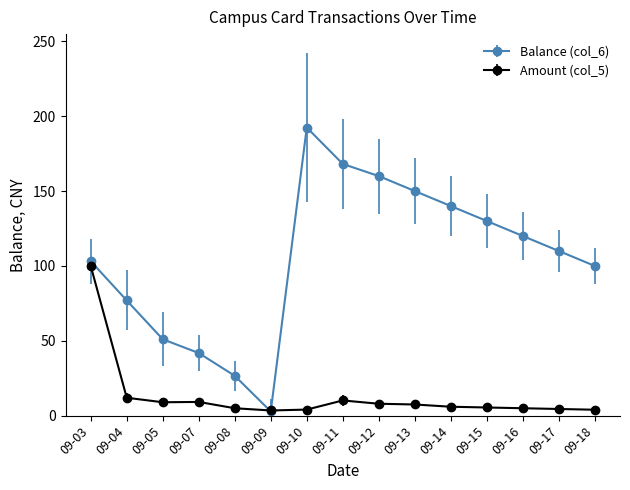

Which series has the widest spread of values?

Balance (col_6)